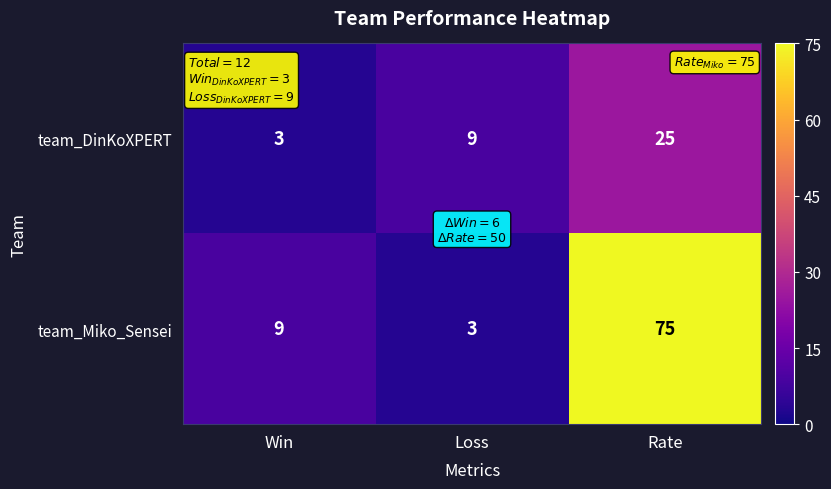

True or false: team_DinKoXPERT has a value of 25 at Rate.

True